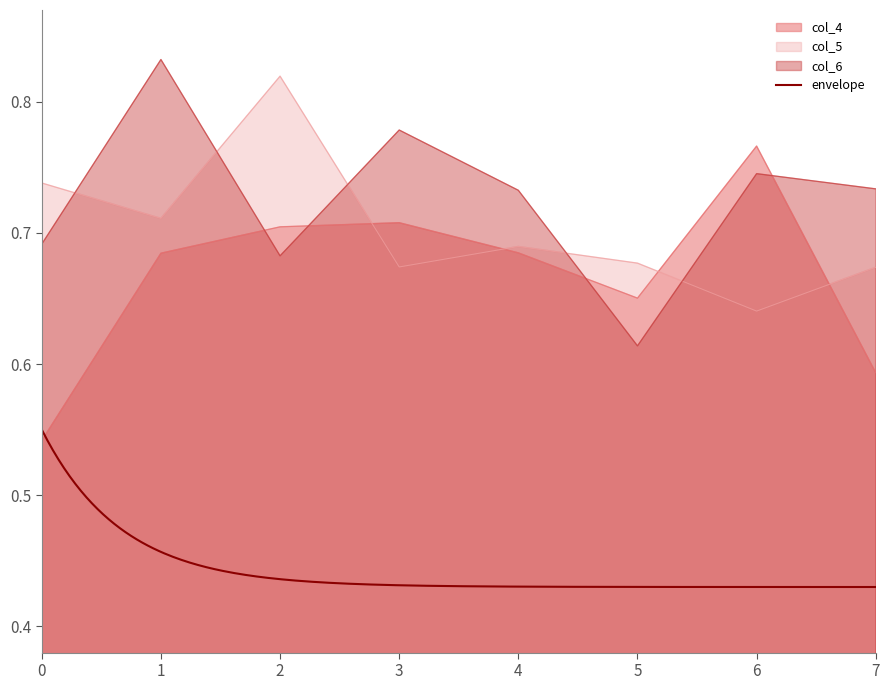

How many intersections are there between col_5 and col_4?

4